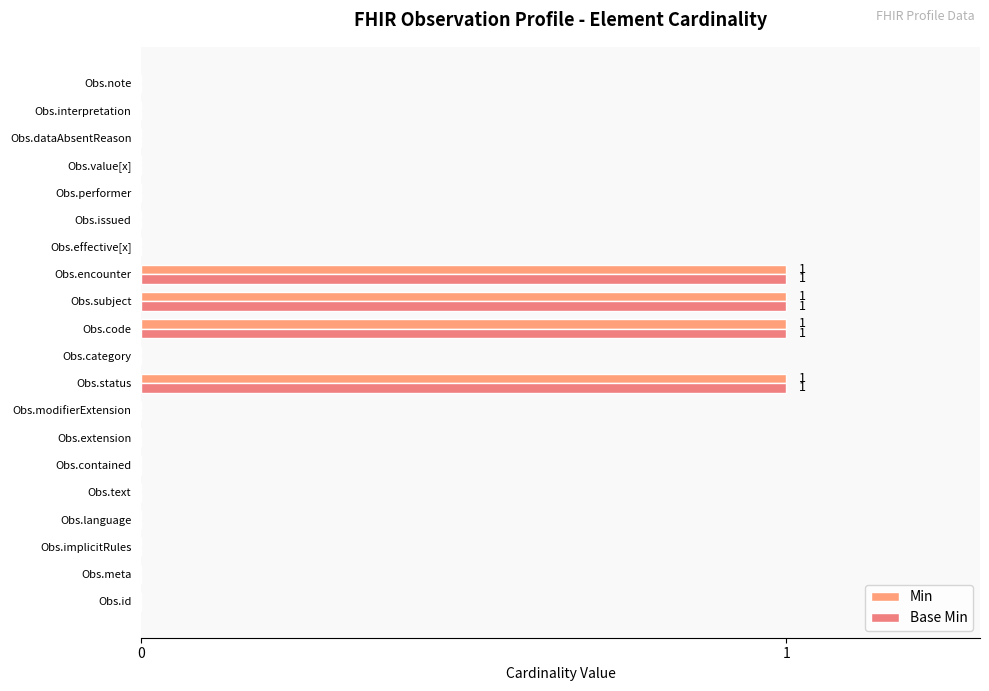

Reading left to right, list all the values displayed in this chart.

Min: 0	0	0	0	0	0	0	0	1	0	1	1	1	0	0	0	0	0	0	0
Base Min: 0	0	0	0	0	0	0	0	1	0	1	1	1	0	0	0	0	0	0	0